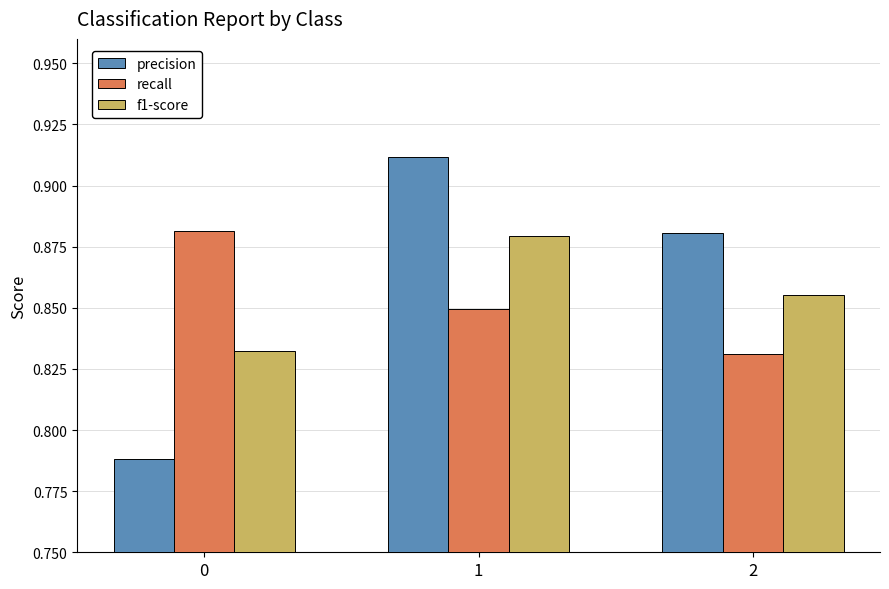

The f1-score series shows 1.2 at 0. True or false?

False